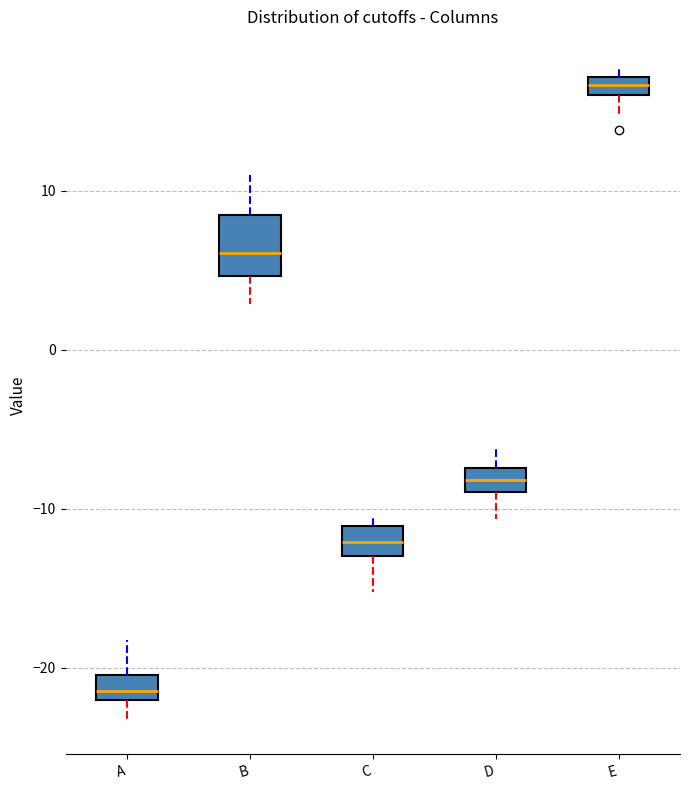

Comparing the boxes themselves (not the whiskers), which one is the tallest?

B